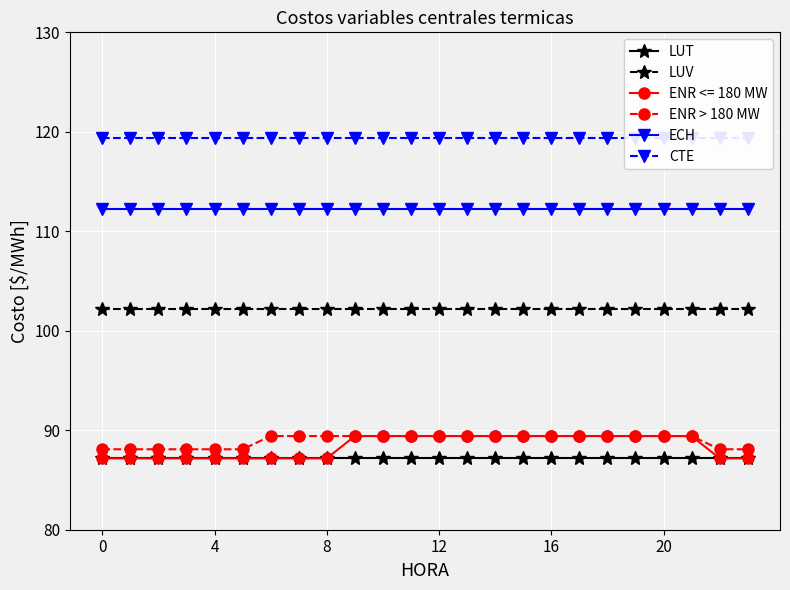

What is the sum of the ECH values at 17 and 13?

224.6